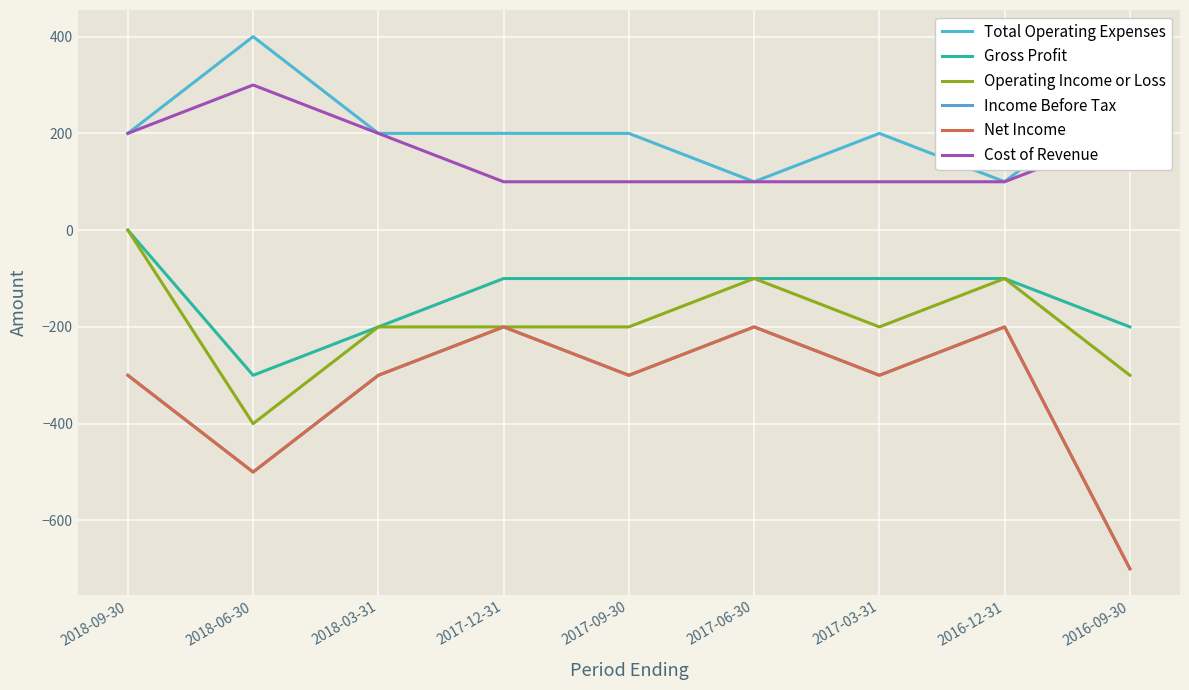

True or false: Operating Income or Loss and Gross Profit cross at least once.

False